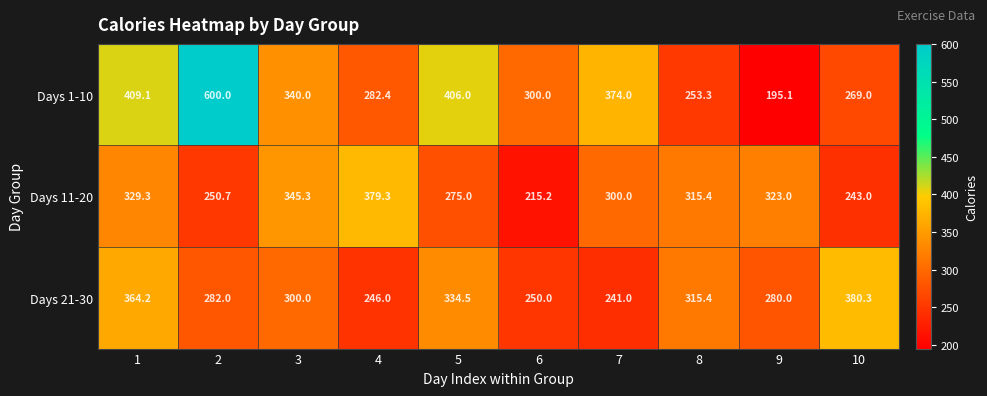

At which label is Days 1-10 closest to 397?

5